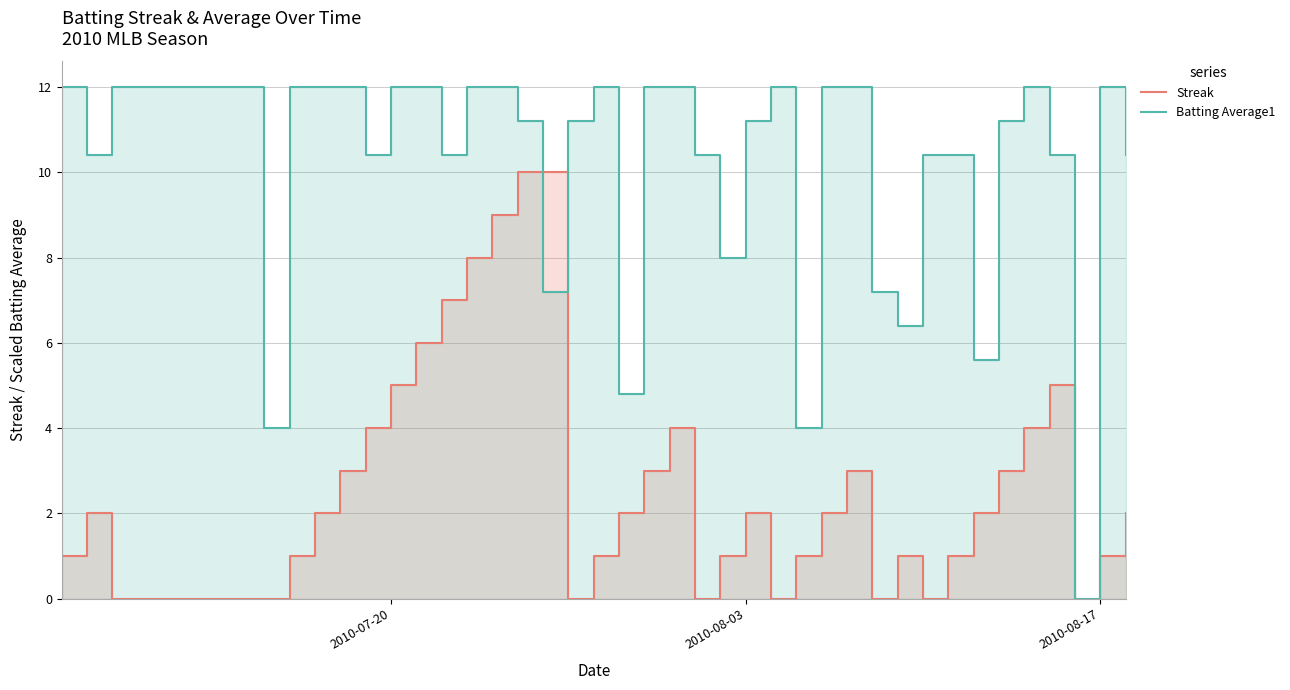

The Batting Average1 series shows 17.8 at 35. True or false?

False